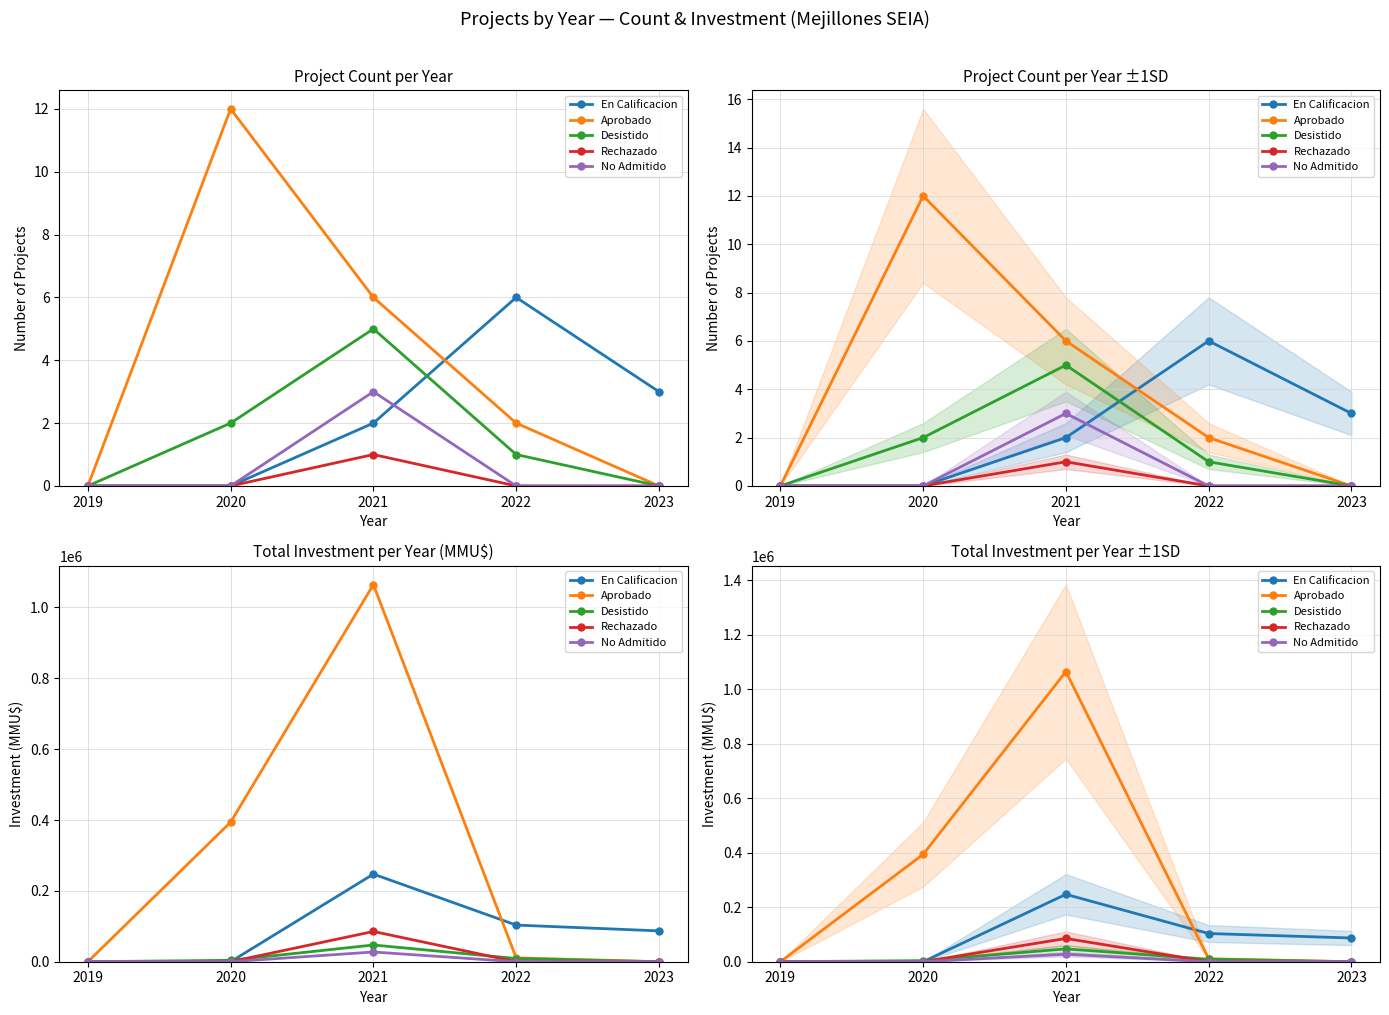

Rank the categories by Rechazado value from highest to lowest.

2021, 2019, 2020, 2022, 2023